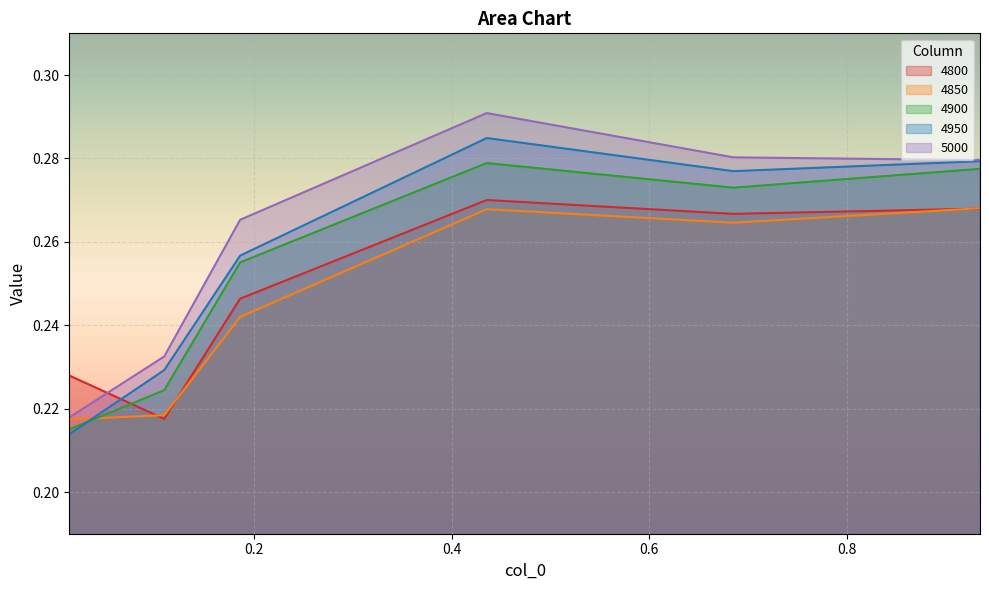

How many interior local peaks does the 4800 series have?

1